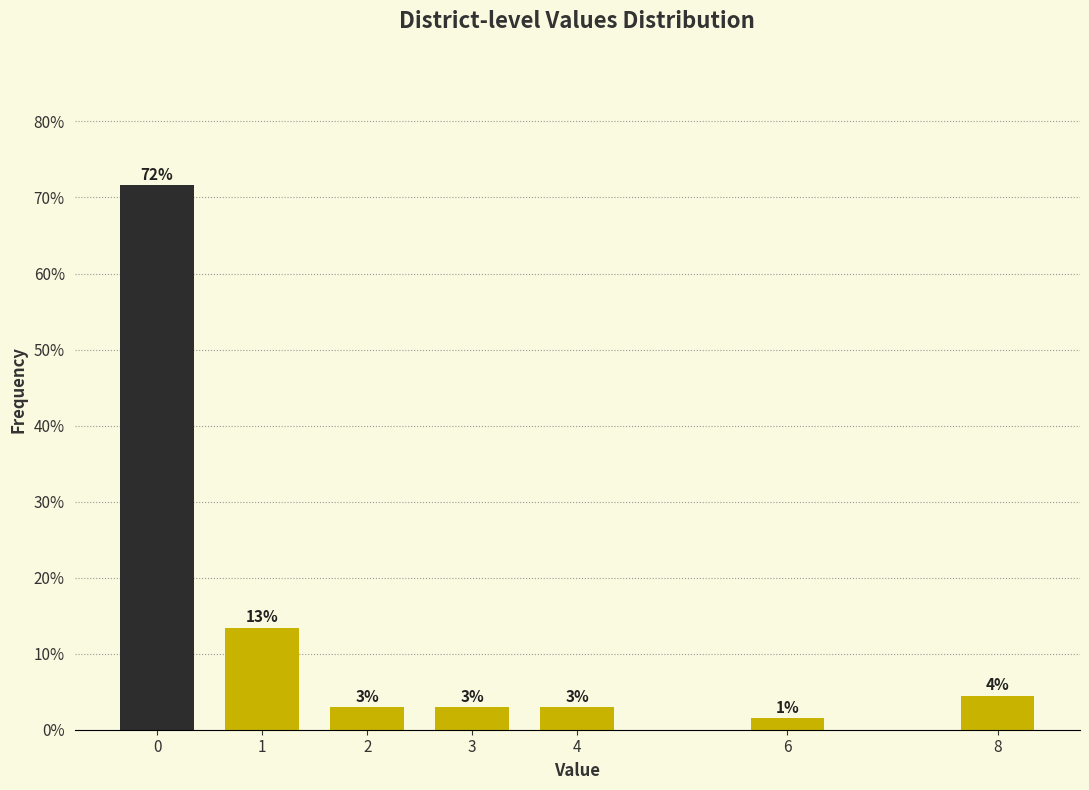

What is the approximate value at 1?

13.4